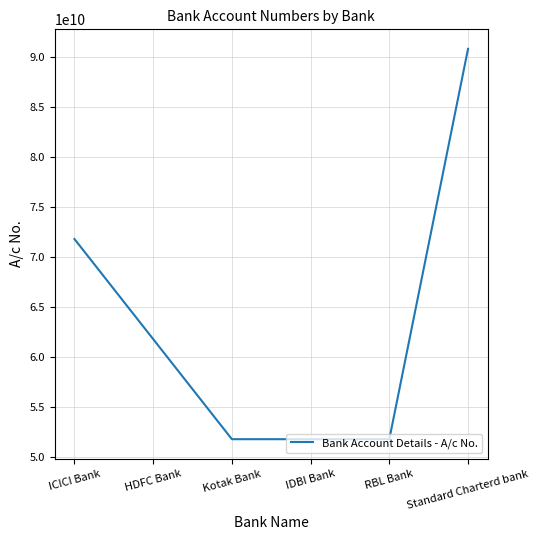

Where is the data nearest to the value 71301504481?

ICICI Bank